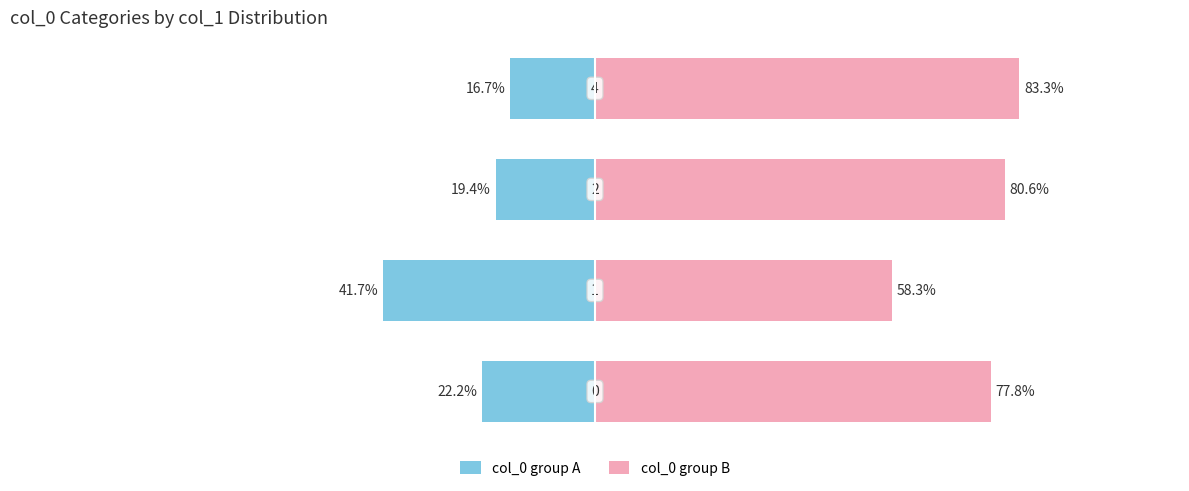

What is the difference between the second highest and minimum values in the col_0 group B series?

22.2